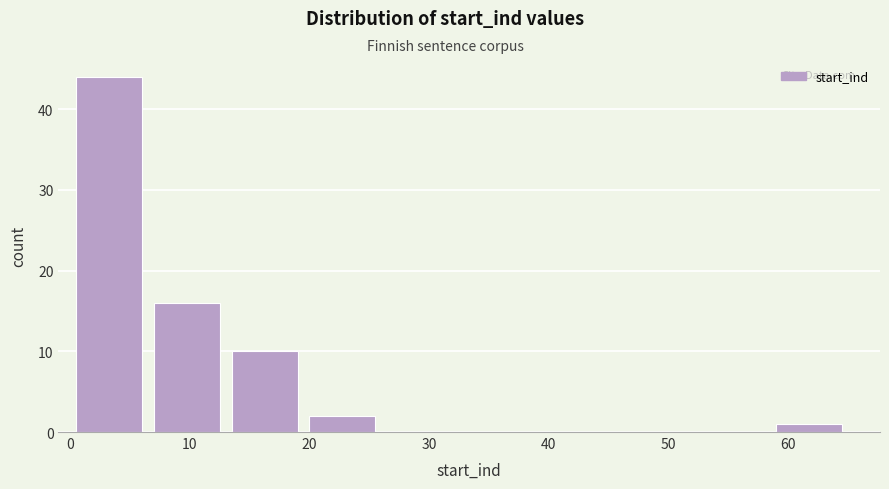

Reading left to right, list every bar in this chart as the range it spans on the x-axis followed by its height. Neither the bar edges nor the heights are printed on the chart, so give them approximately, as read against the axes.

0.0 to 6.5: 44
6.5 to 13.0: 16
13.0 to 19.5: 10
19.5 to 26.0: 2
26.0 to 32.5: 0
32.5 to 39.0: 0
39.0 to 45.5: 0
45.5 to 52.0: 0
52.0 to 58.5: 0
58.5 to 65.0: 1